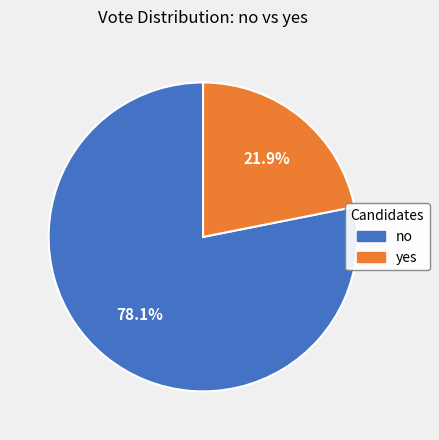

To the nearest percent, what is the average slice percentage?

50%